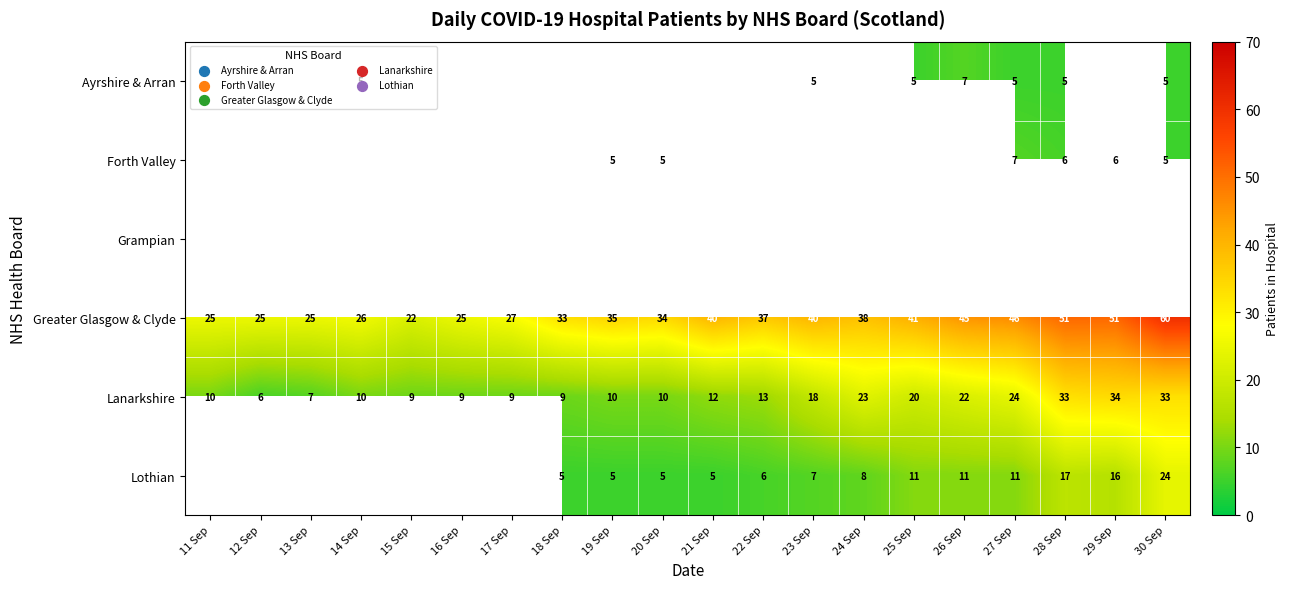

At which label does Lanarkshire reach its peak?

29 Sep